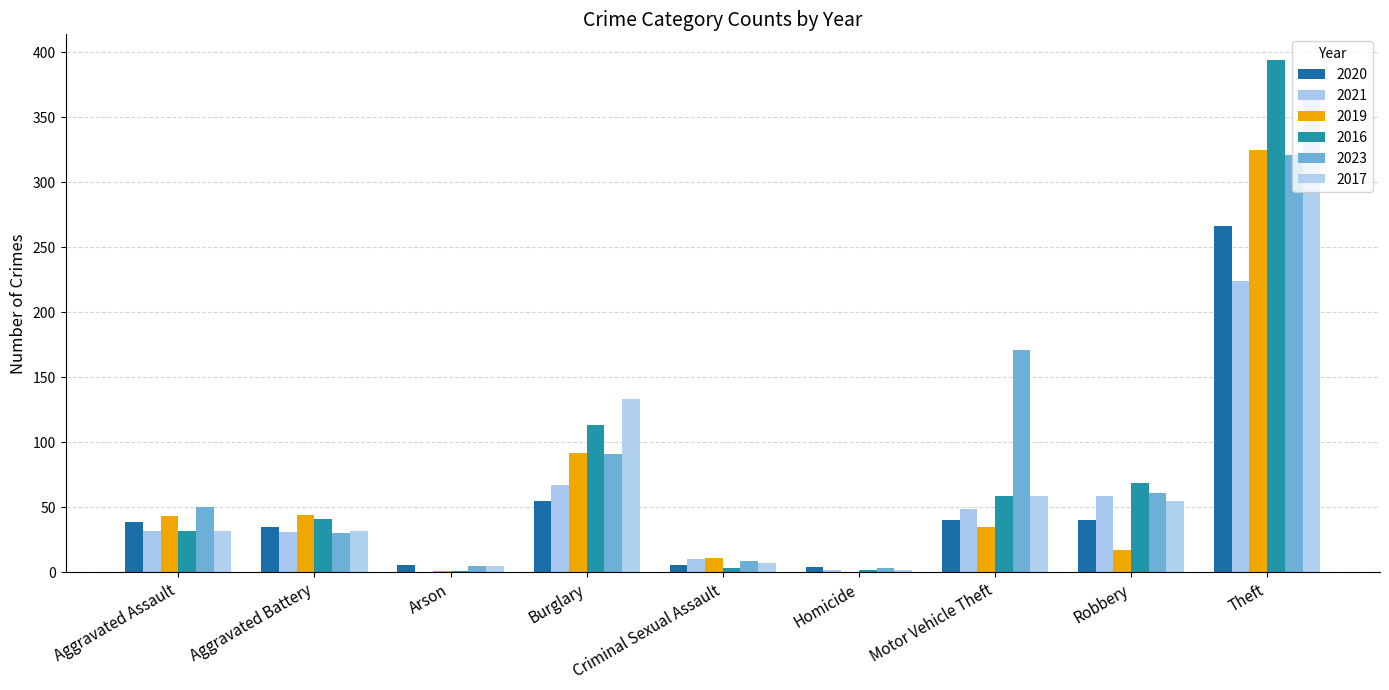

Between Burglary and Motor Vehicle Theft, which series saw the biggest shift?

2023